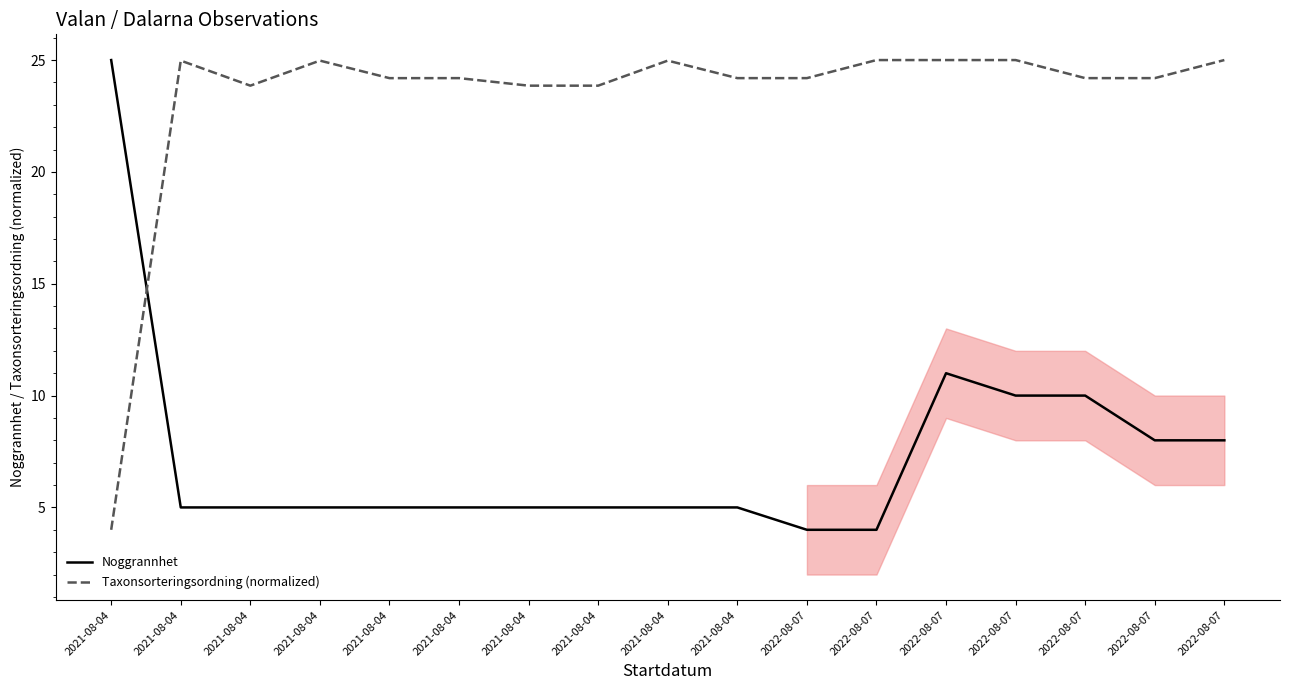

Is it true that Noggrannhet equals 1.7 at 2022-08-07?

False